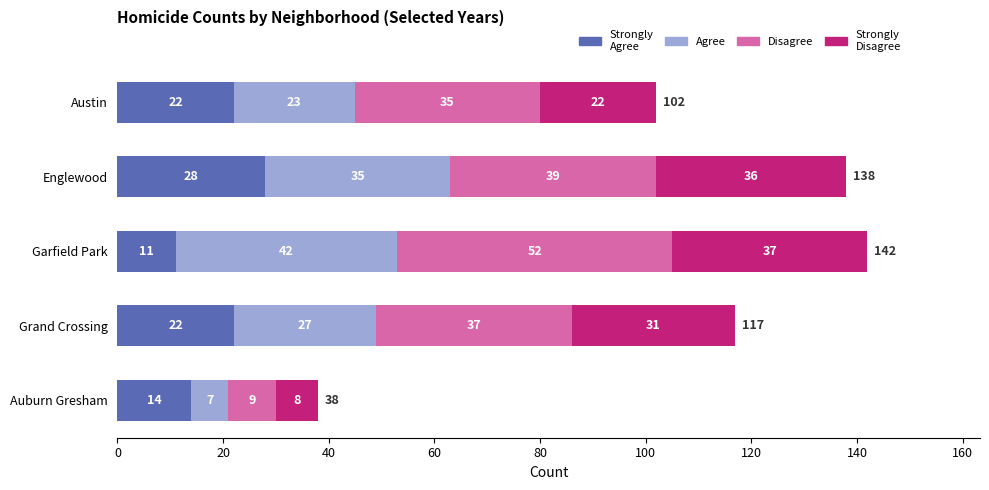

At which category is the sum across all series the highest?

Garfield Park